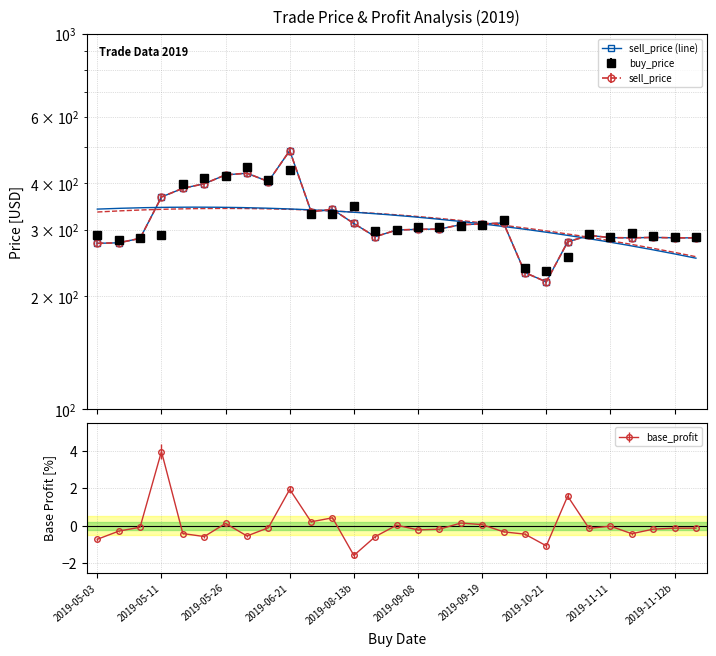

True or false: base_profit has more than 2 points higher than both neighbors.

True